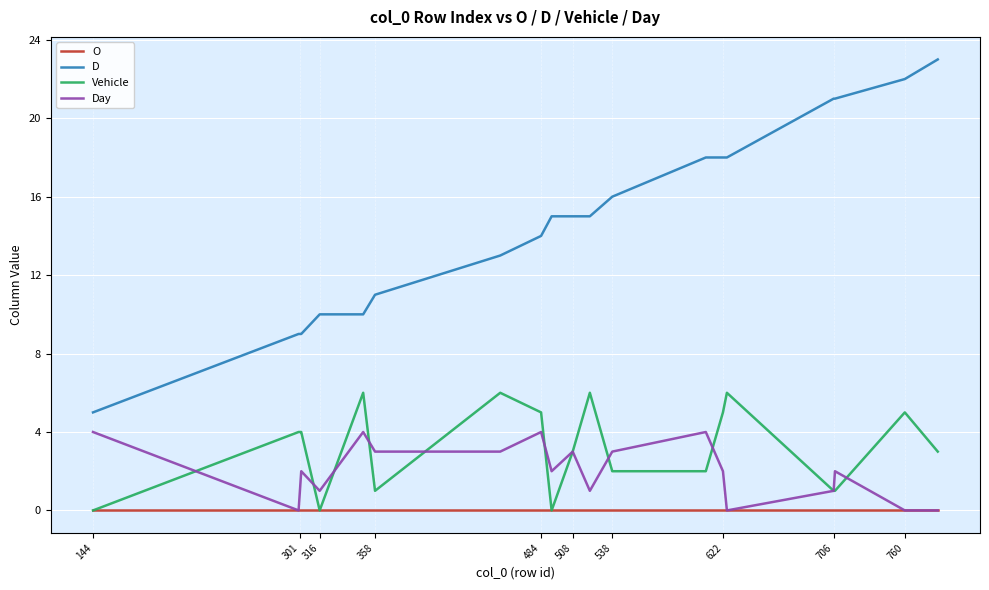

What is the greatest value displayed?

23